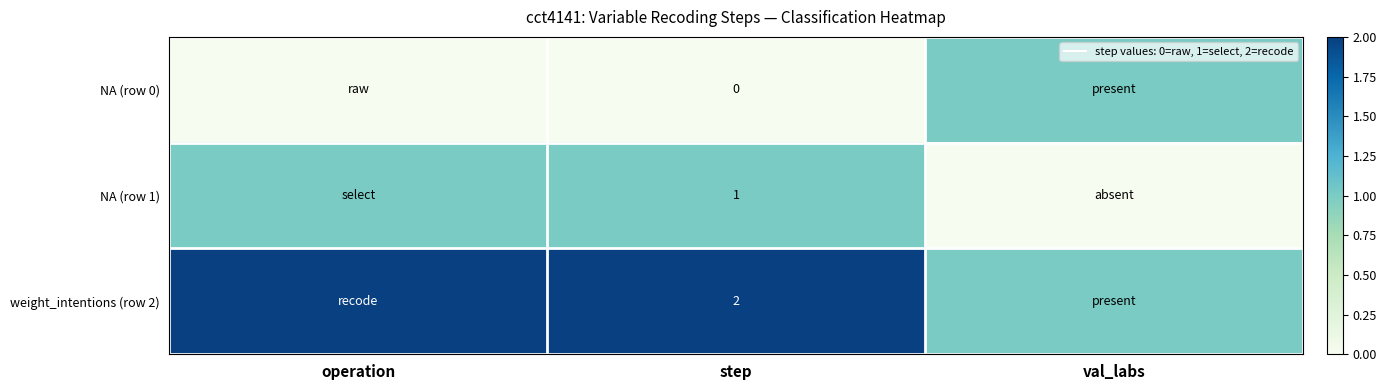

What is the difference between the maximum and minimum values in the NA (row 1) series?

1